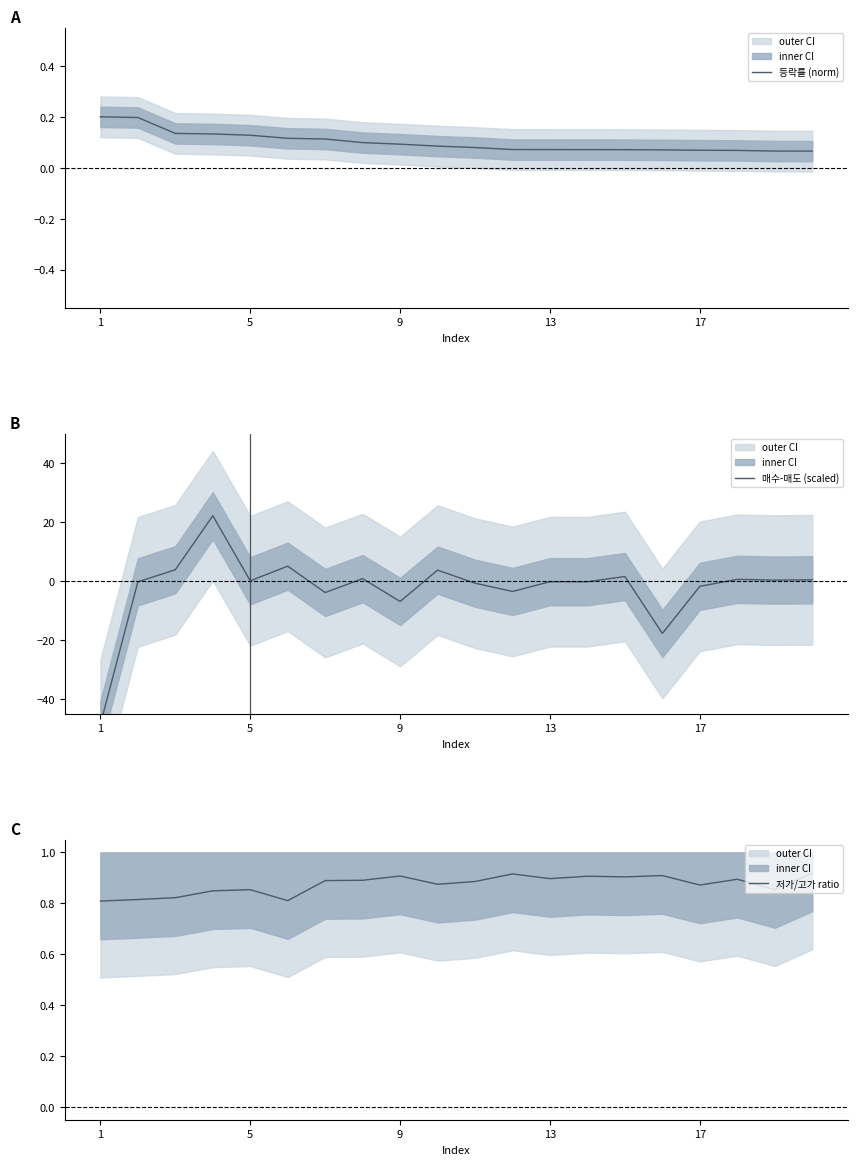

Is it true that 등락률 (norm) equals 0.3 at 1?

False